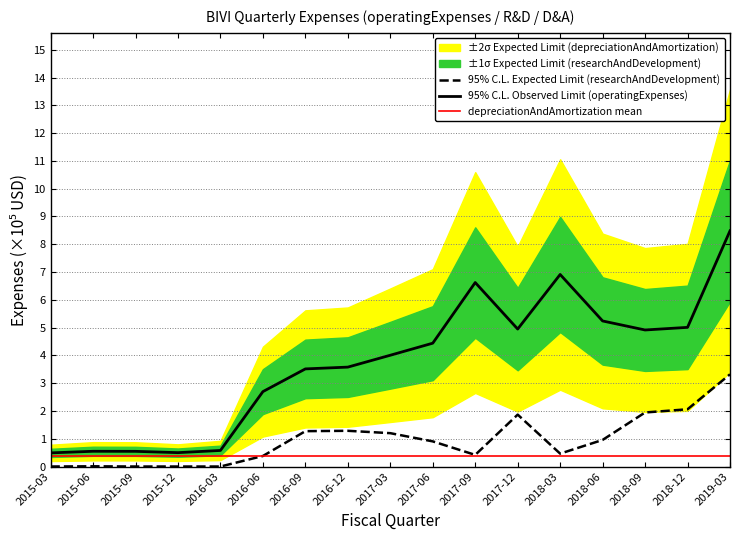

How many interior local valleys does the operatingExpenses series have?

3